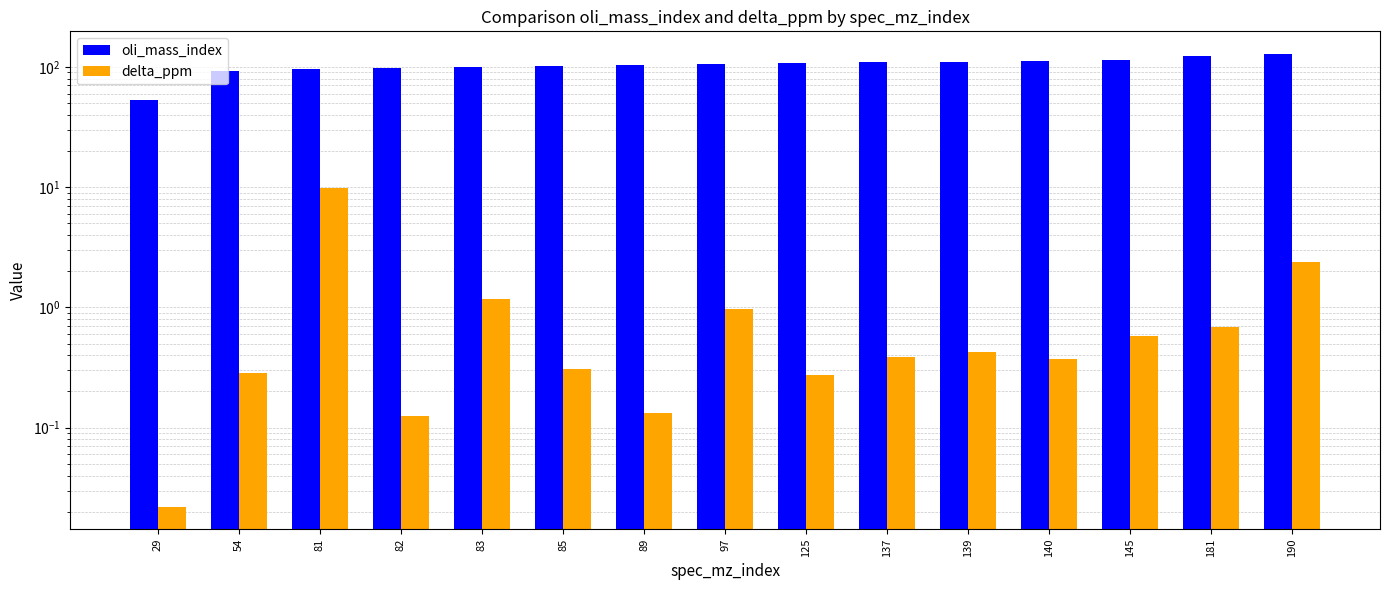

Which category has the lowest value in the delta_ppm series?

29